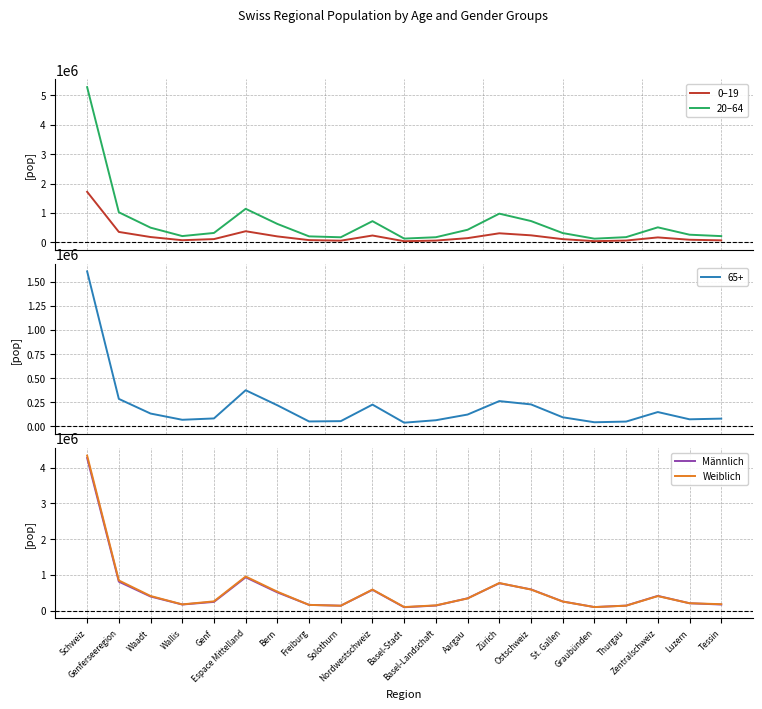

Where does the Weiblich series first go above 259944?

Schweiz